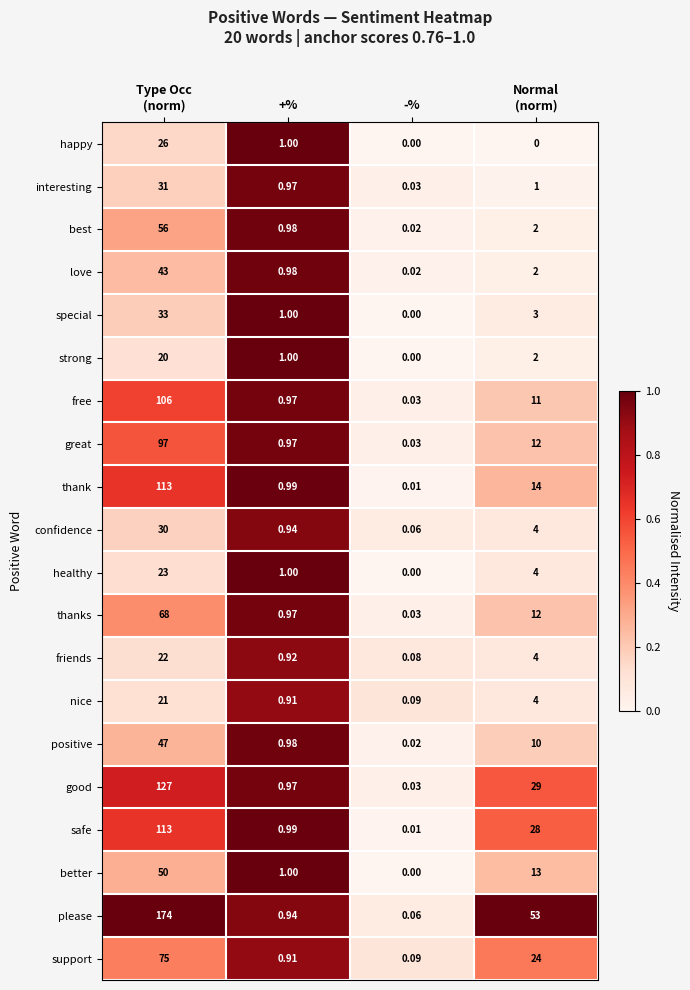

How many distinct data groups are displayed?

20